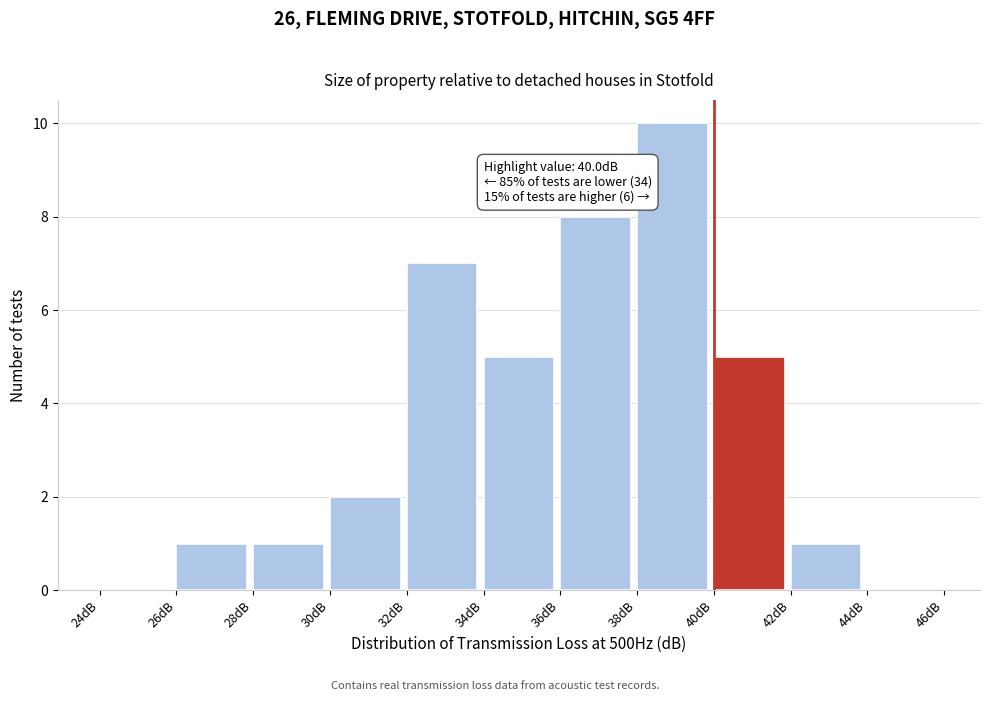

Over which range of the x-axis is the bar tallest?

38 to 40